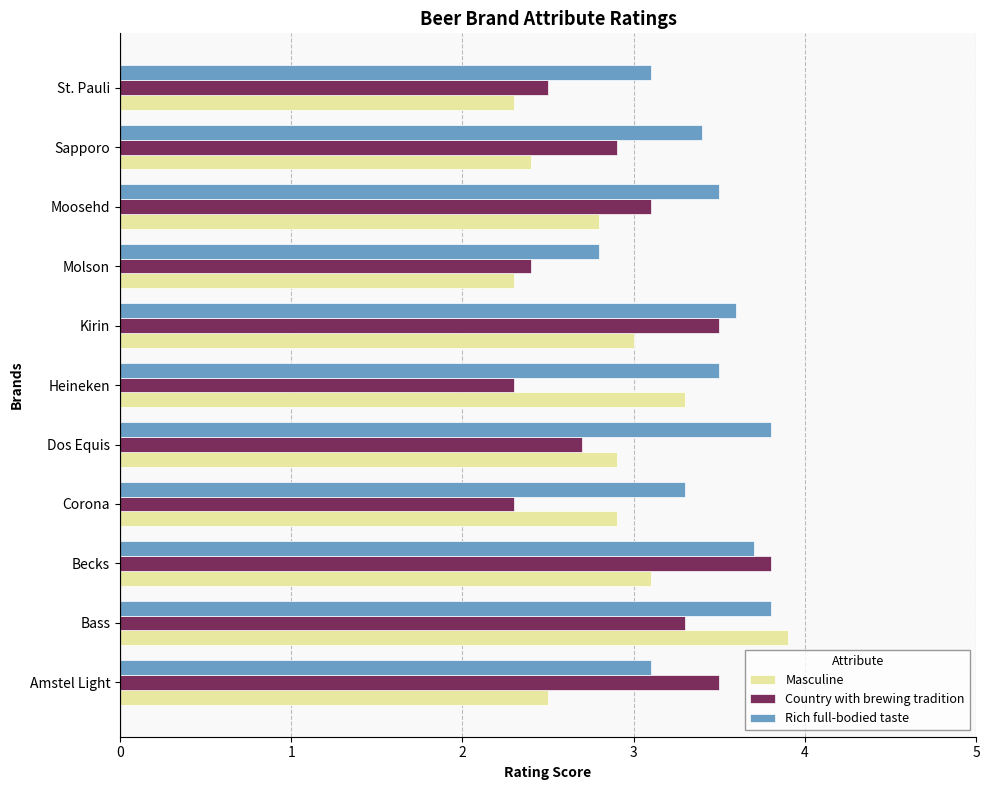

What is the average value of the Country with brewing tradition series?

2.9